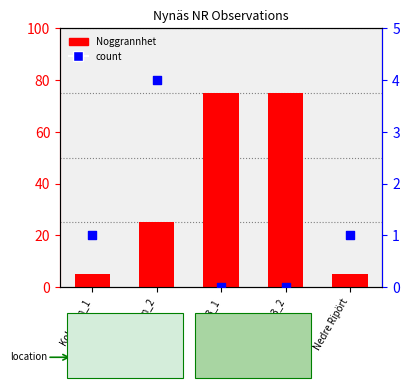

What are all the series names shown in the legend?

Noggrannhet, count